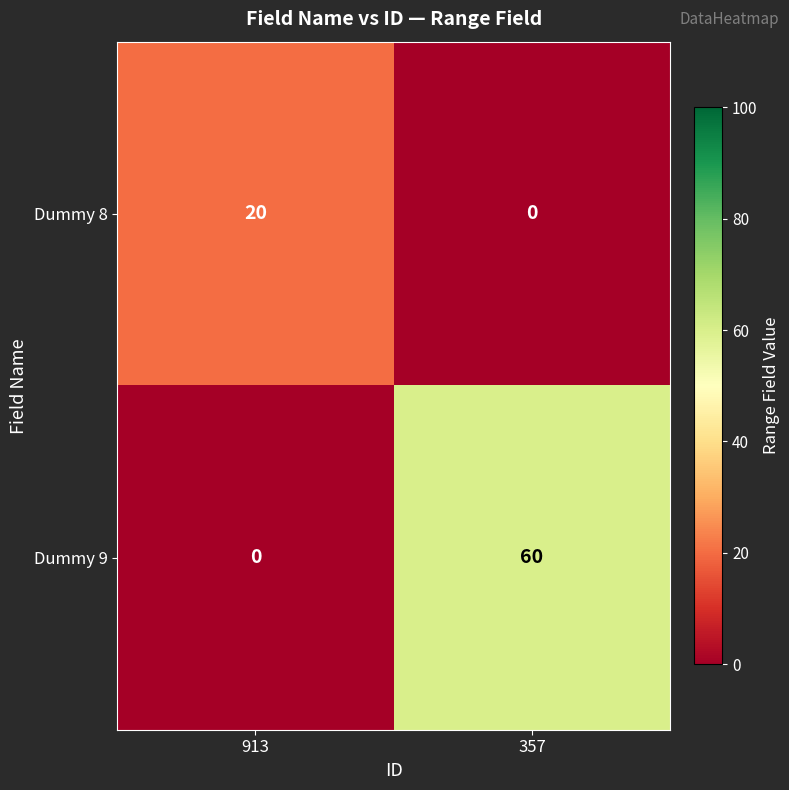

Is it true that Dummy 8 equals 0 at 357?

True